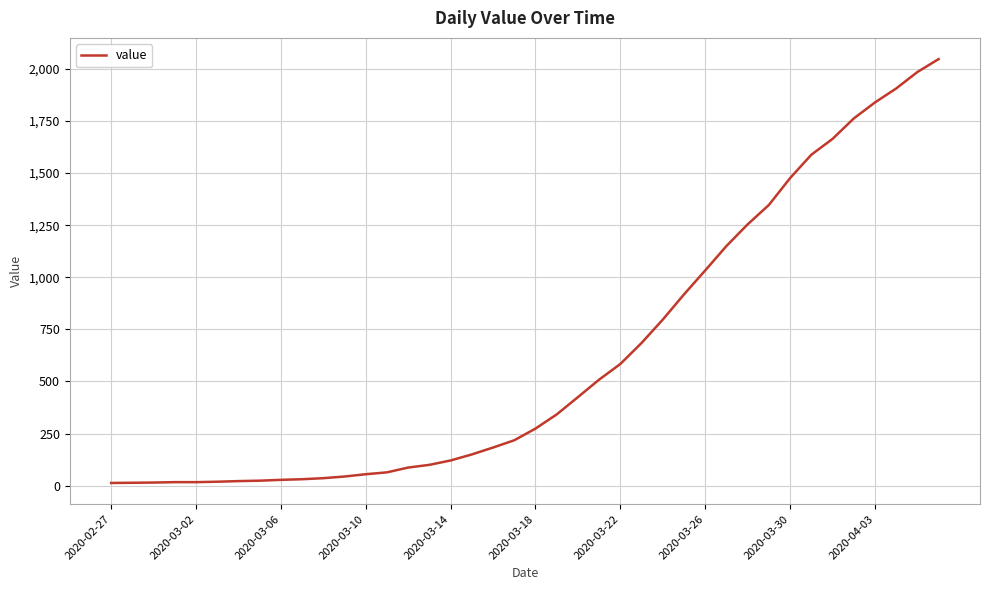

What is the greatest value displayed?

2047